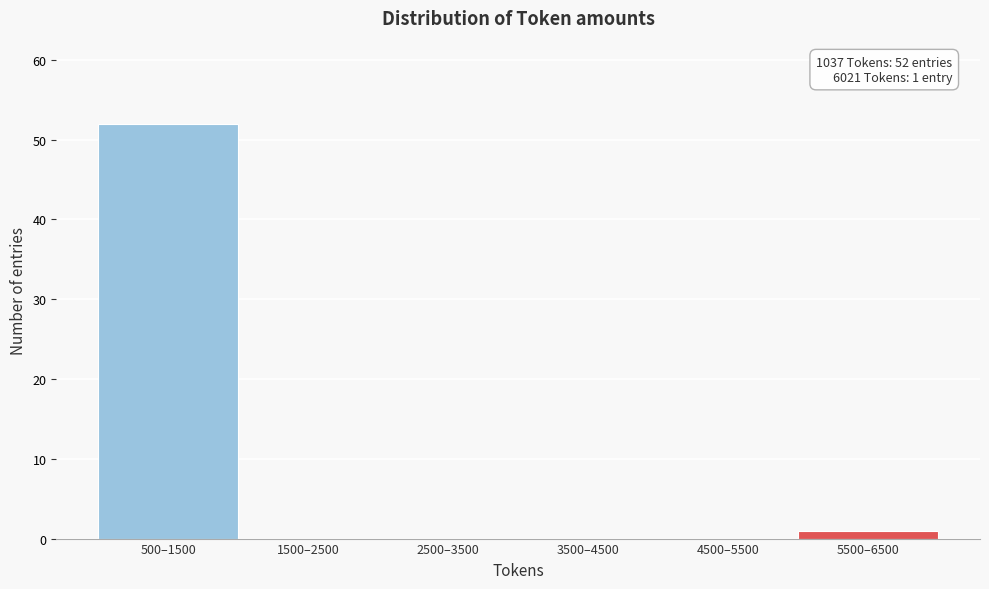

Reading right to left, list all the values displayed in this chart.

5500–6500=1	4500–5500=0	3500–4500=0	2500–3500=0	1500–2500=0	500–1500=52